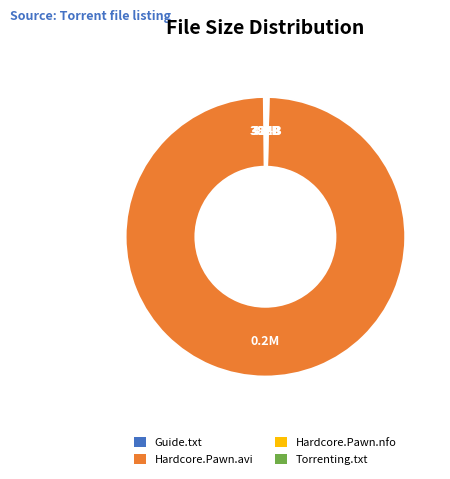

Does any single category account for the majority?

Yes